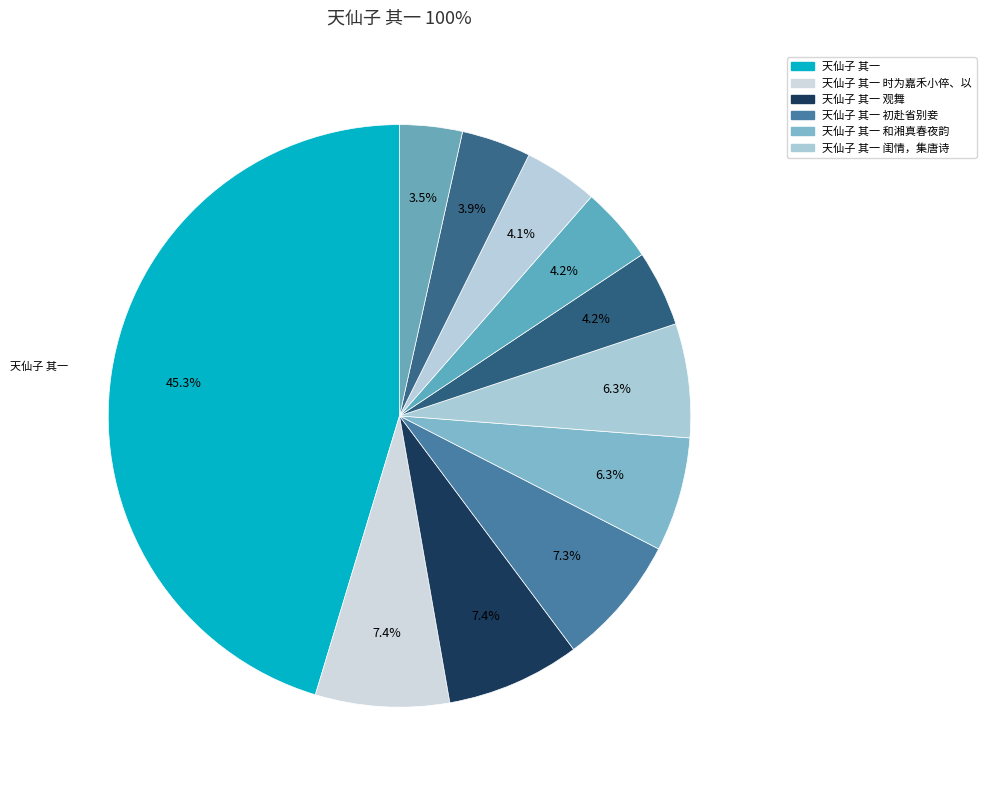

Which category has the biggest portion of the pie?

天仙子 其一